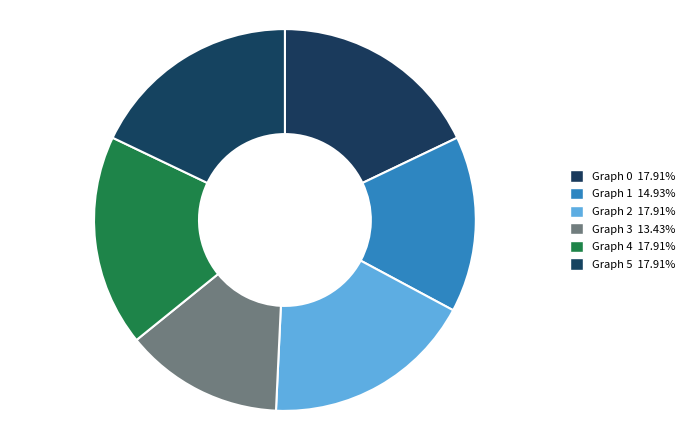

To the nearest percent, what is the combined percentage of Graph 0 and Graph 4?

36%